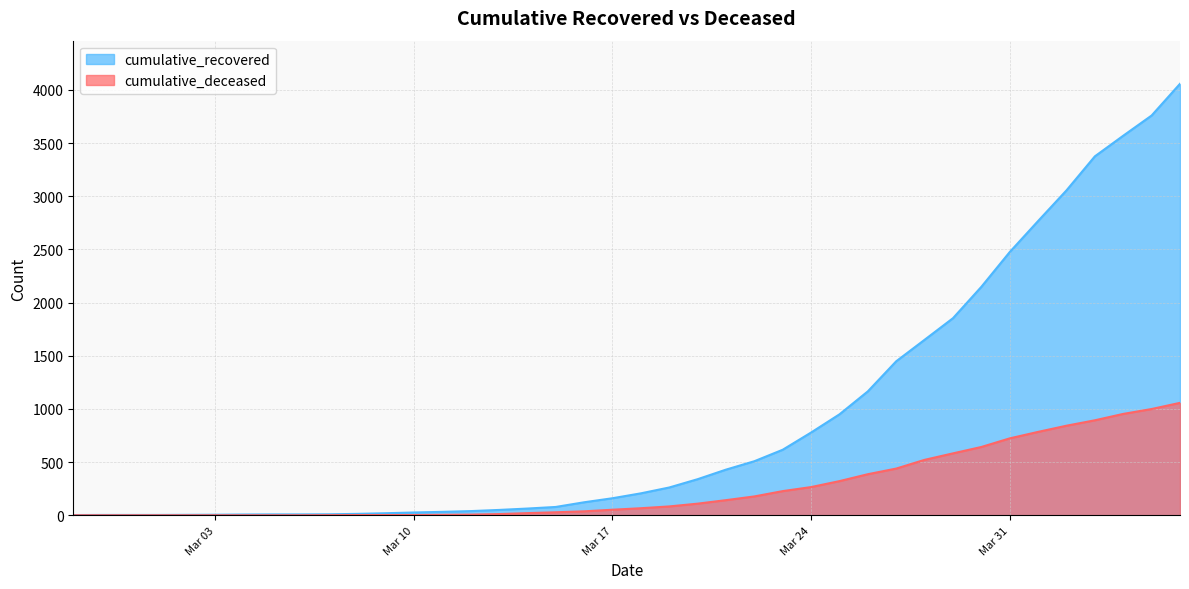

Is it true that cumulative_deceased equals 83 at 2020-03-19?

True